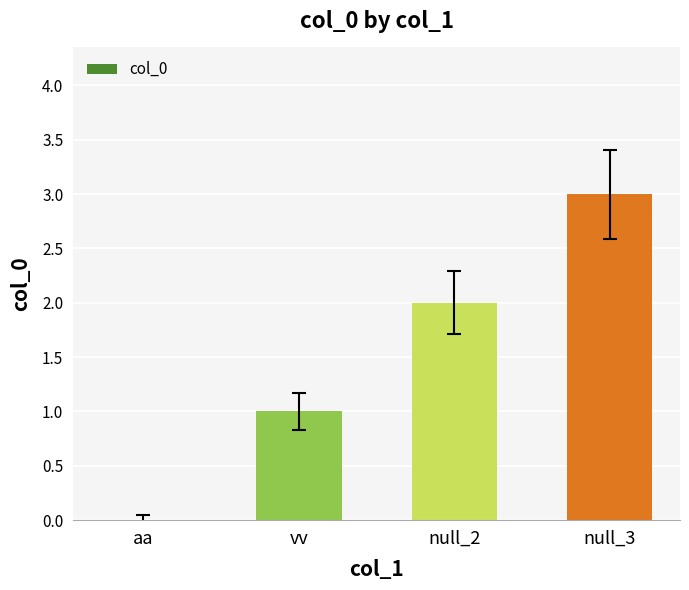

Are the bars horizontal?

No